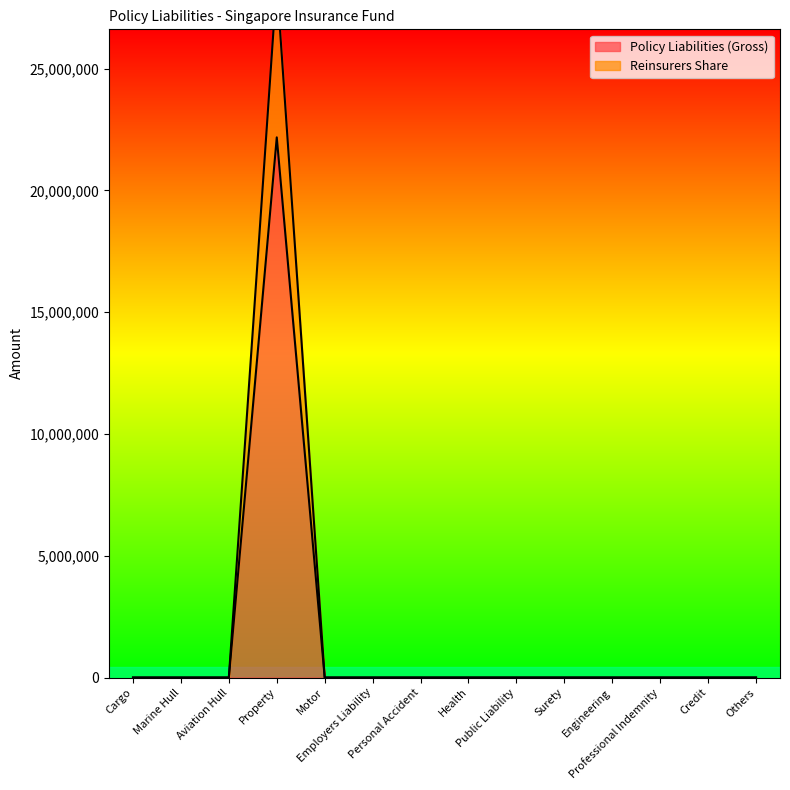

The Reinsurers Share series shows 14784686 at Aviation Hull. True or false?

False